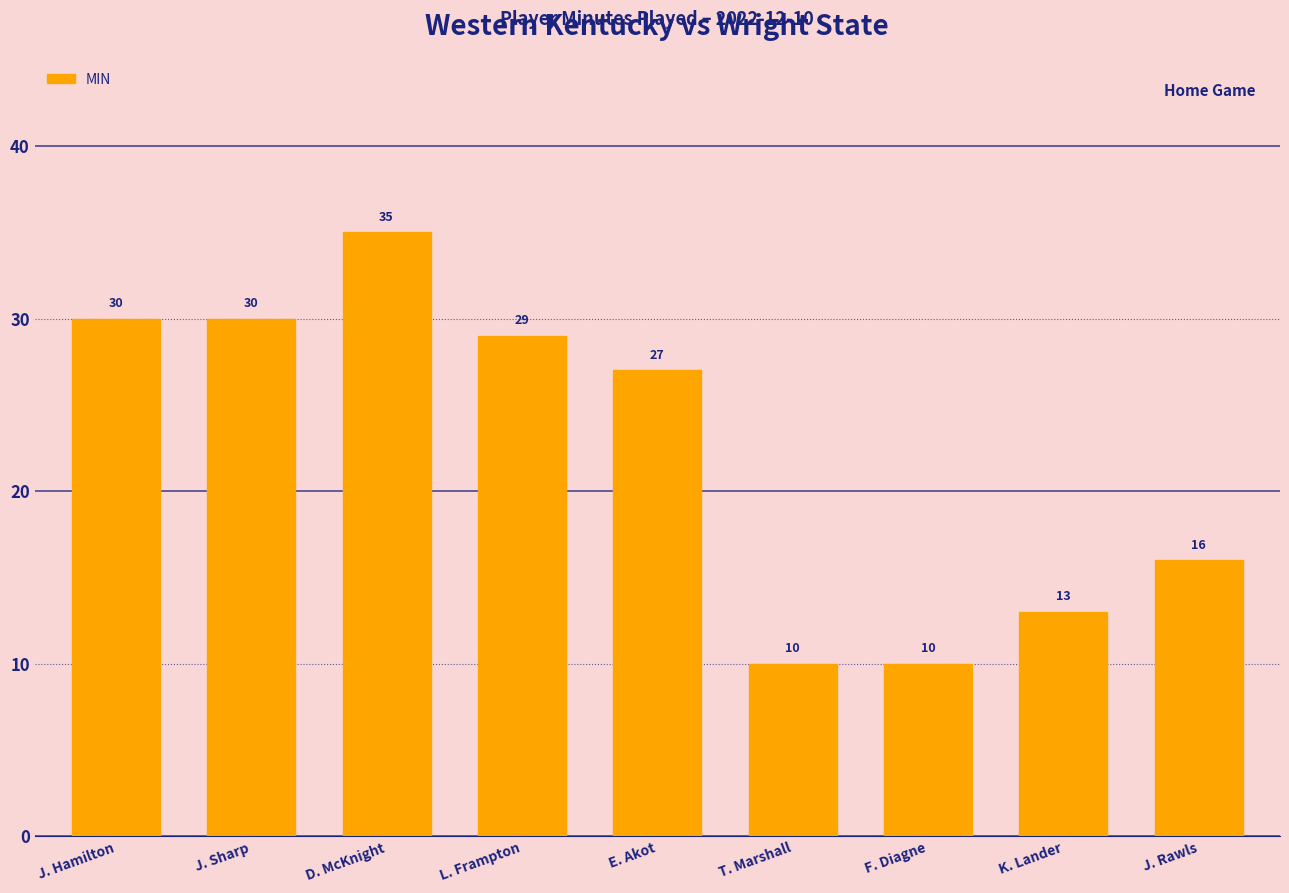

What is the ratio of the value at L. Frampton to the value at D. McKnight?

0.8